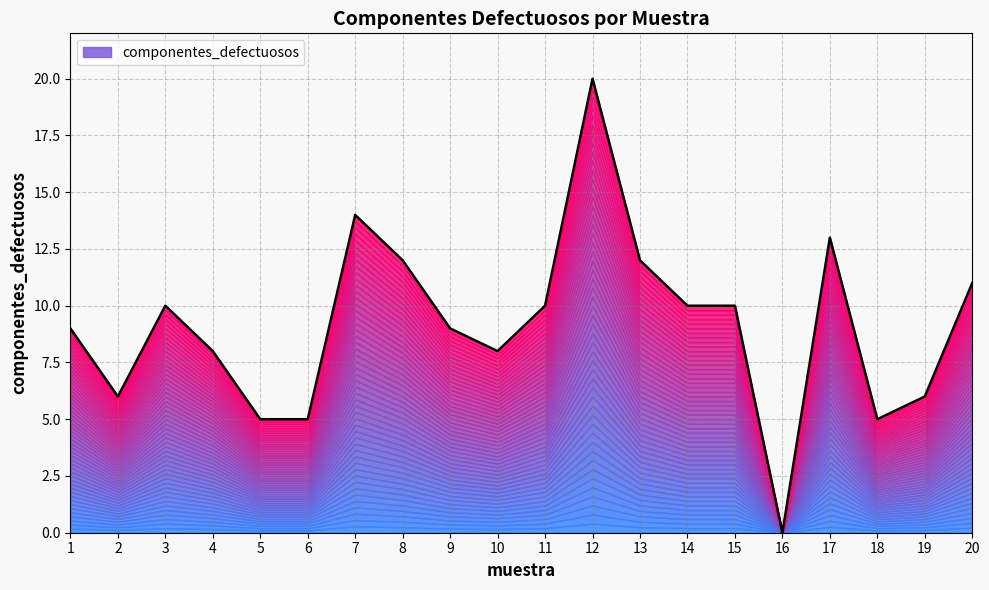

Is it true that the value at 9 is 13?

False